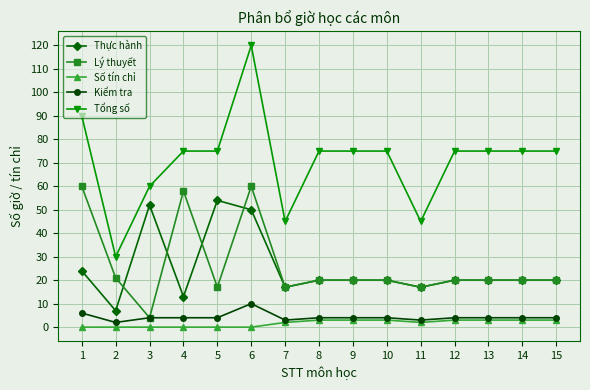

List the series in order of their peak value, lowest first.

Số tín chỉ, Kiểm tra, Thực hành, Lý thuyết, Tổng số